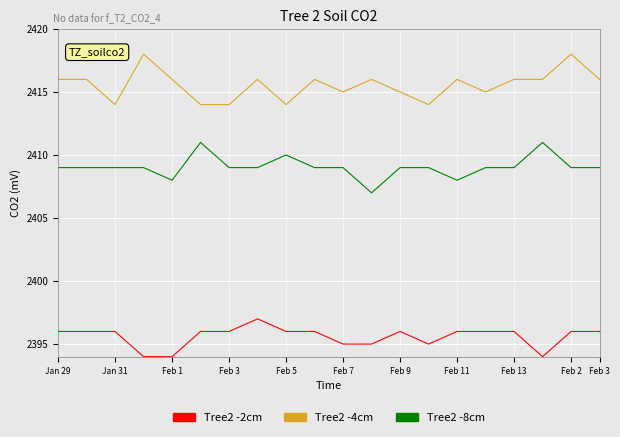

Rank the series by their average value, from highest to lowest.

Tree2 -4cm, Tree2 -8cm, Tree2 -2cm